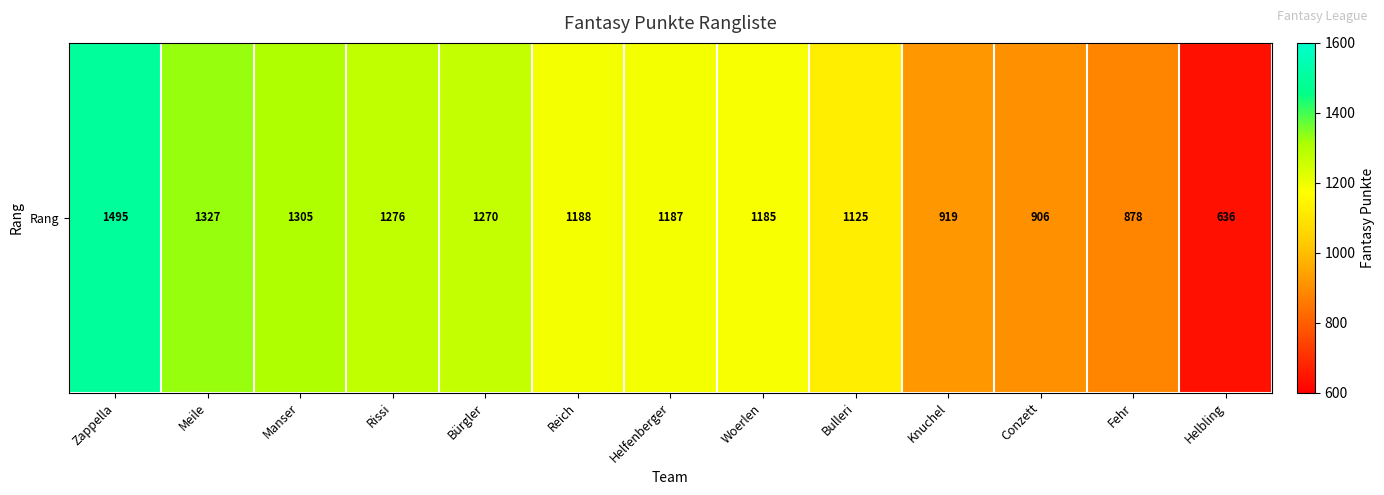

List the labels in order of value, smallest first.

Helbling, Fehr, Conzett, Knuchel, Bulleri, Woerlen, Helfenberger, Reich, Bürgler, Rissi, Manser, Meile, Zappella